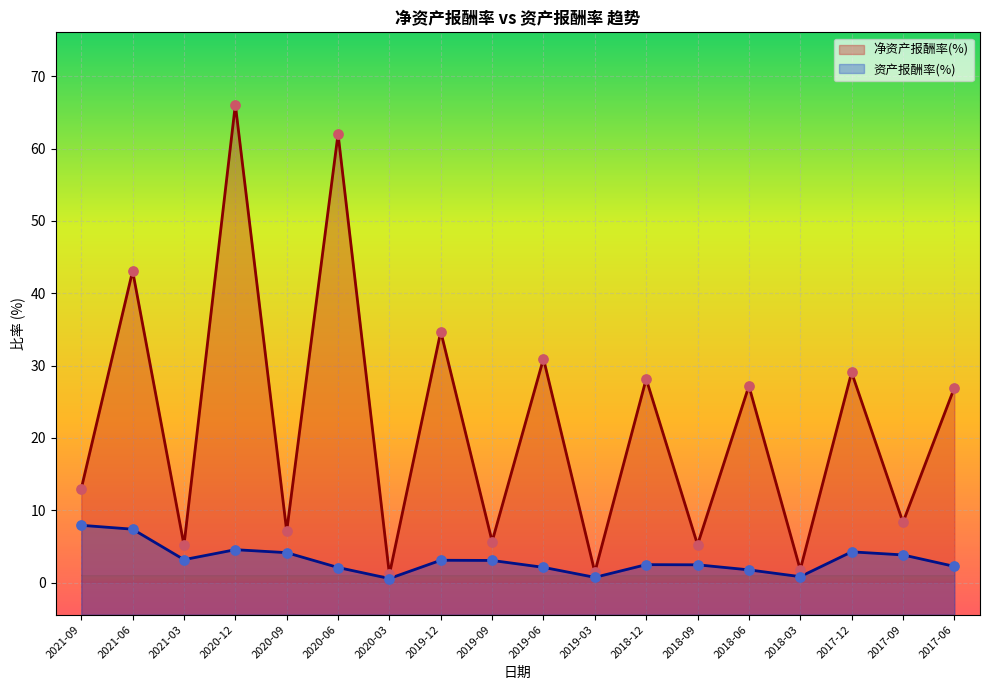

Which series has the widest spread of Y values?

净资产报酬率(%)